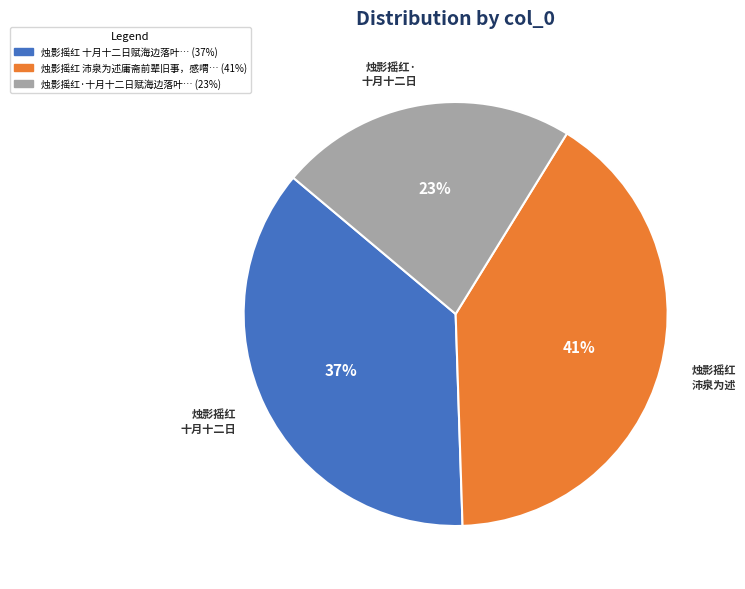

Is there a majority slice in this chart?

No